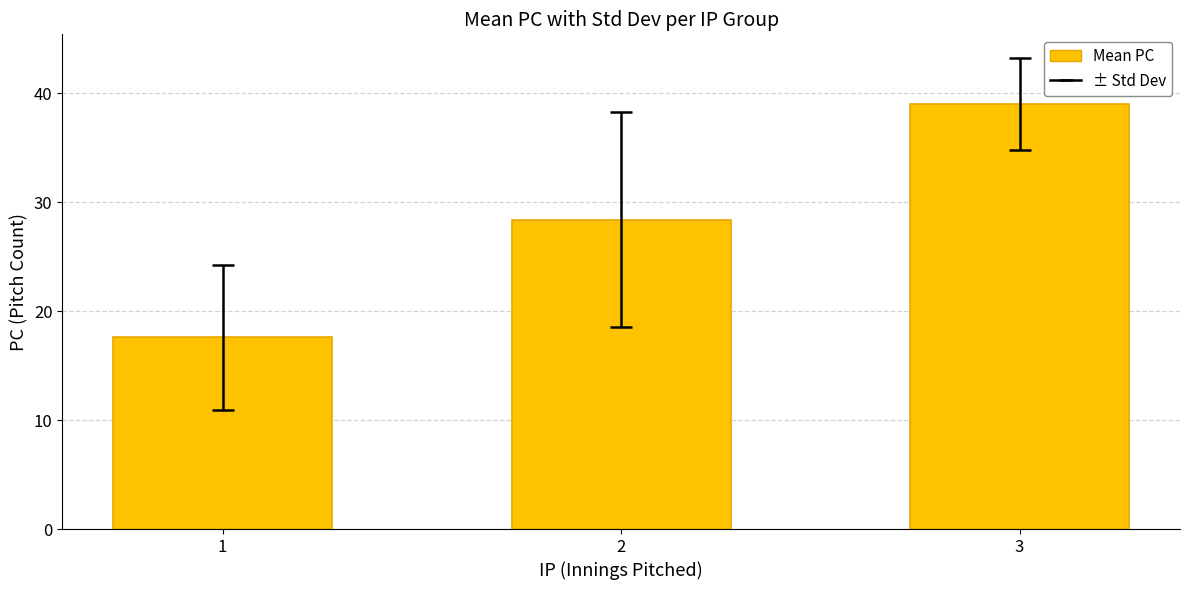

Does the chart contain any negative values?

No